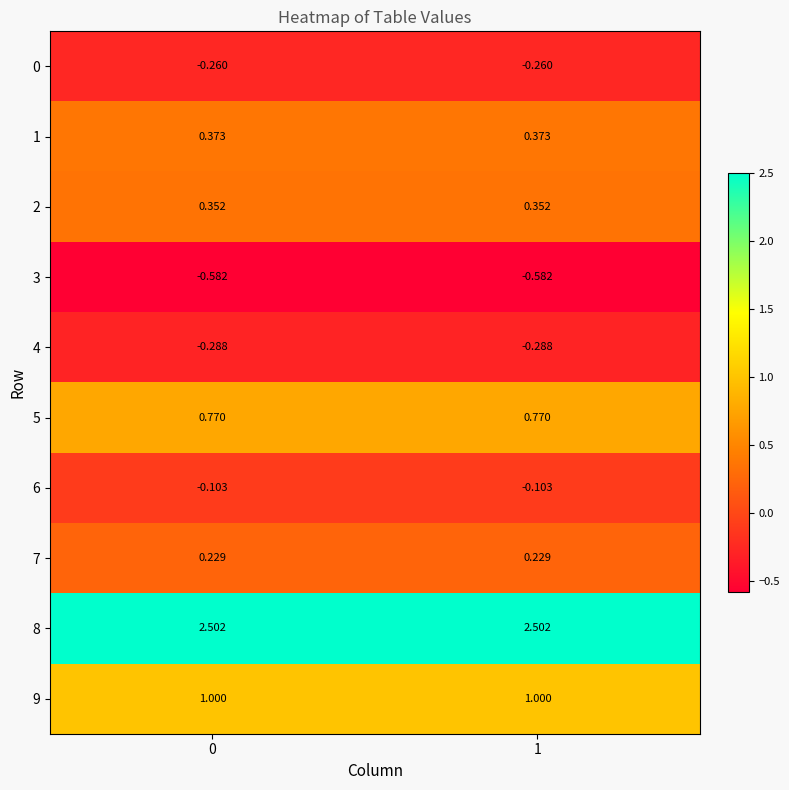

Is the value of 5 at 1 greater than the value of 7 at 1?

Yes